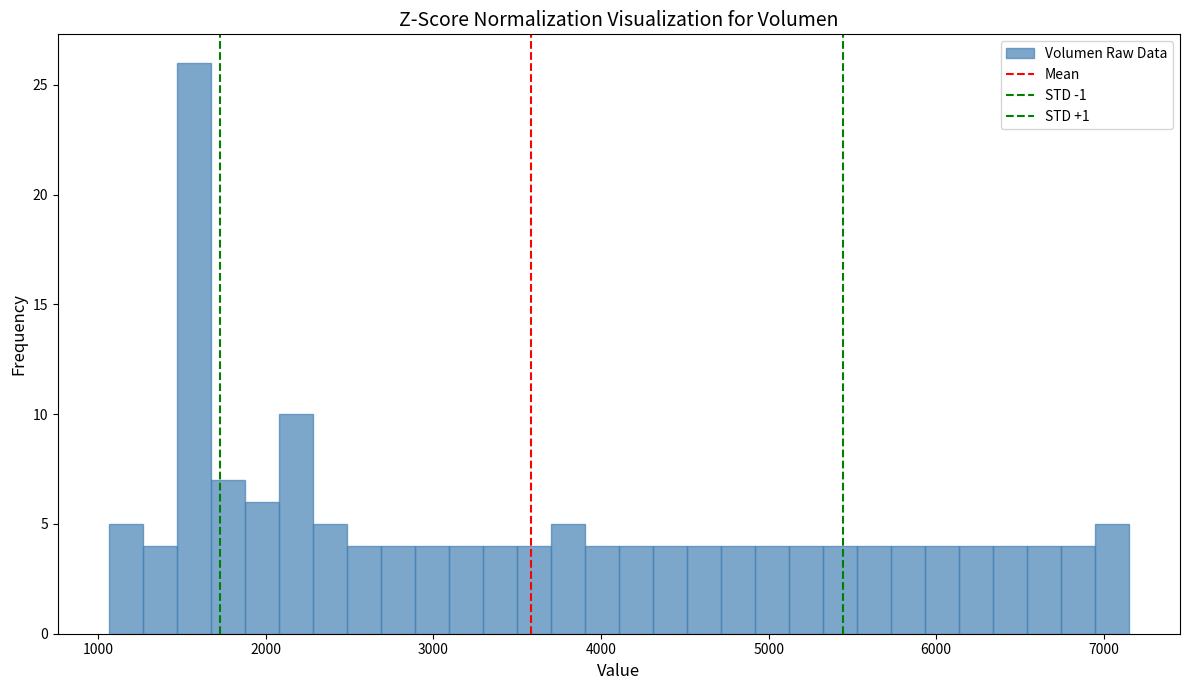

Read against the x-axis, roughly where is the centre of the tallest bar?

1600